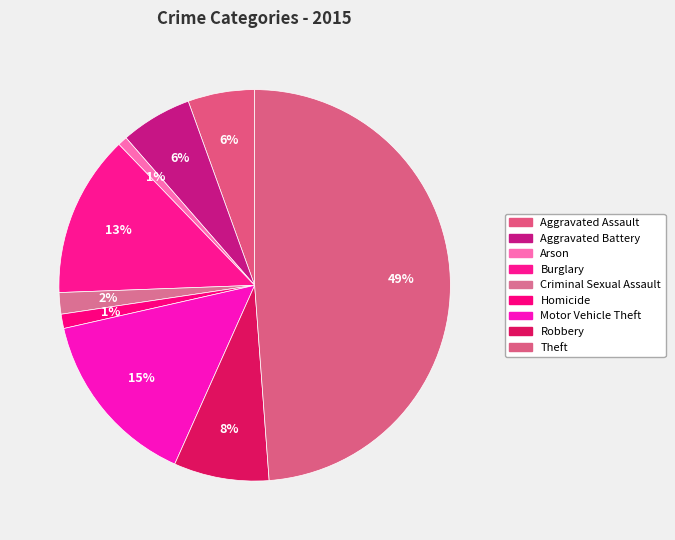

Between Motor Vehicle Theft and Burglary, which is larger?

Motor Vehicle Theft